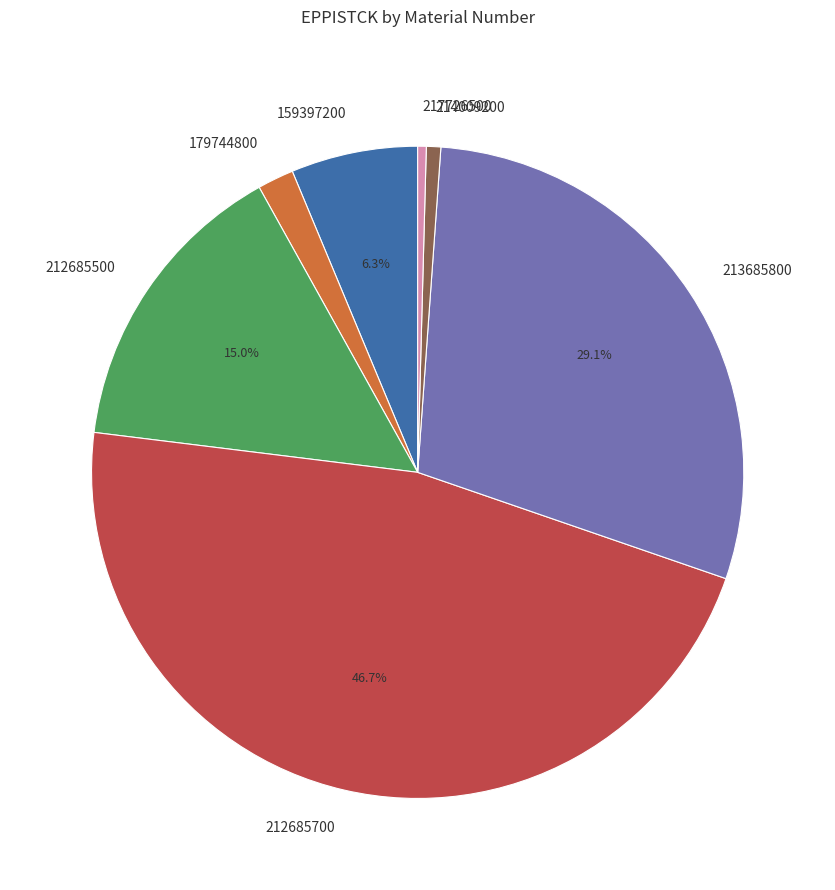

To the nearest percent, what percentage of the pie is 213685800?

29%